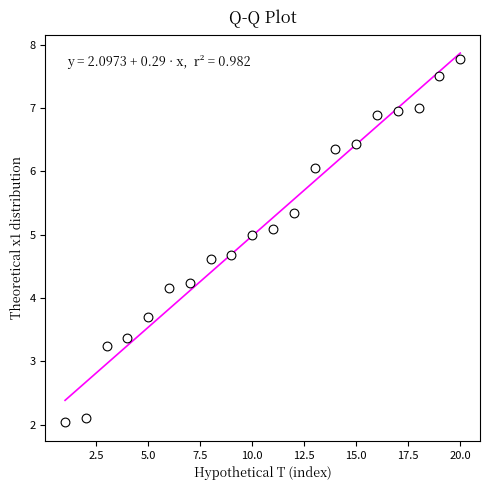

What Y value in the scatter plot is closest to 4?

4.2